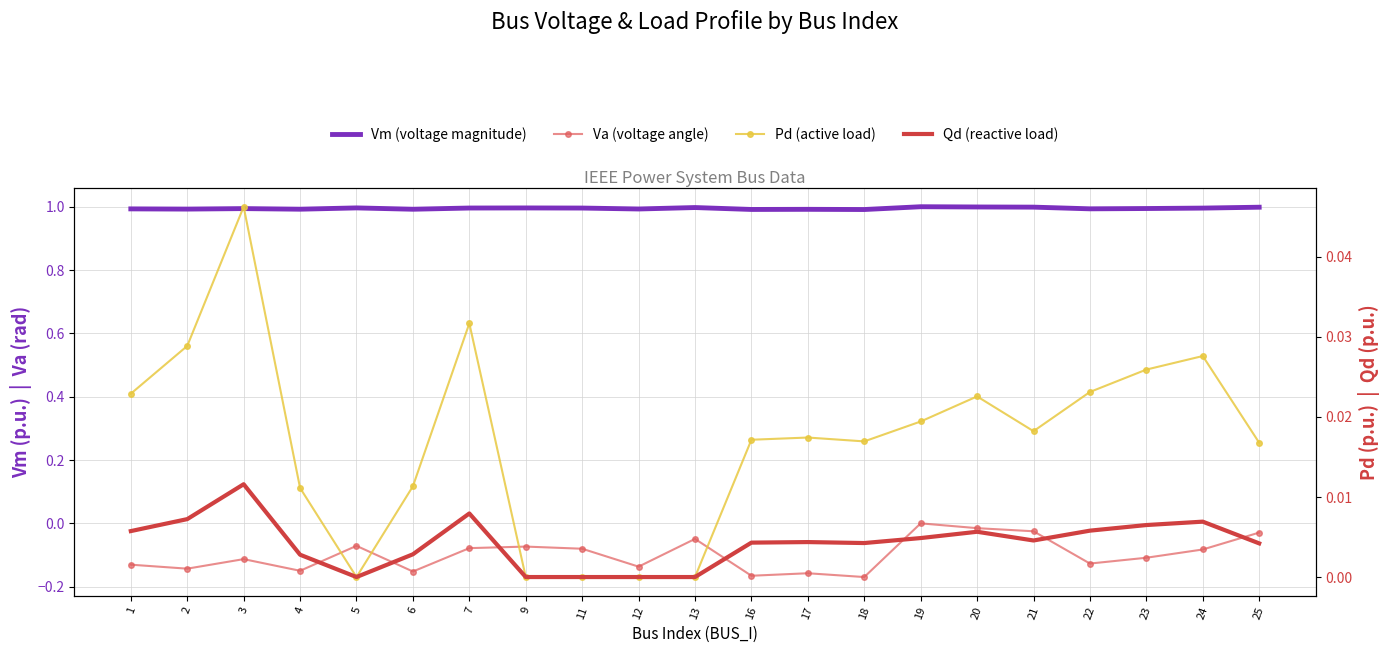

What is the value of the Va point at the 10th from the left?

-0.1